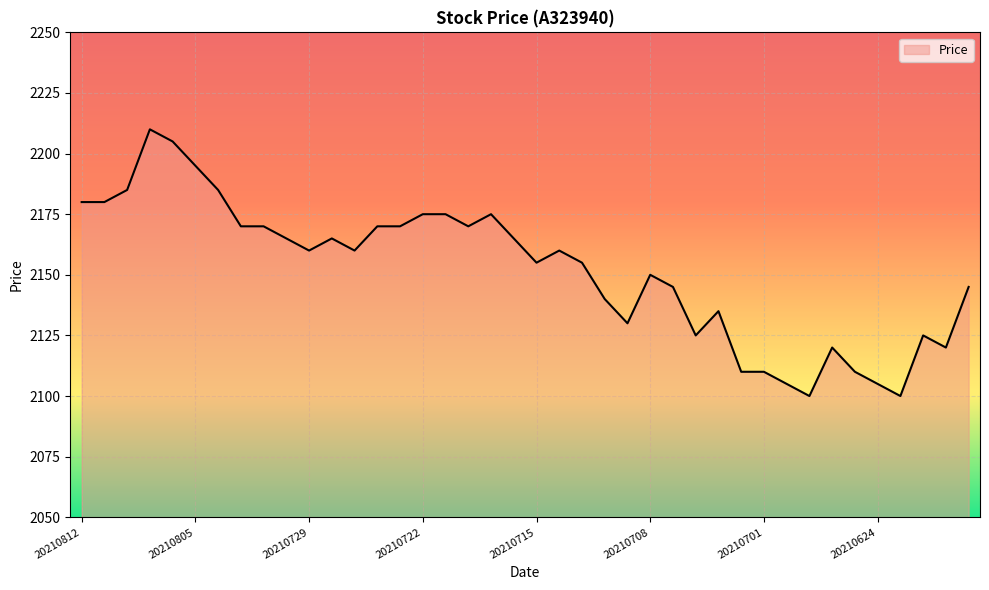

What is the difference between the maximum and minimum values?

110